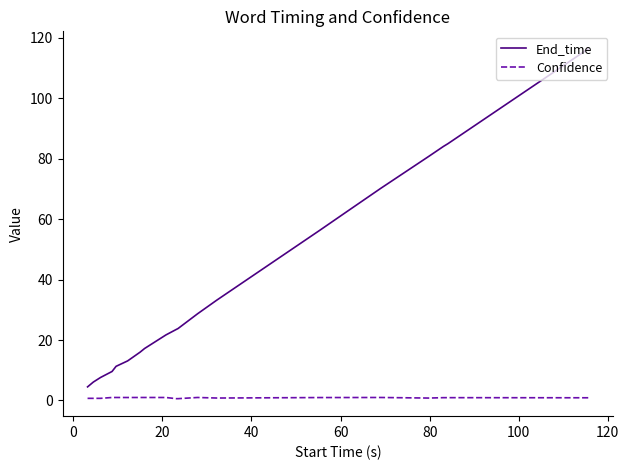

Which series has the largest total across all categories?

End_time